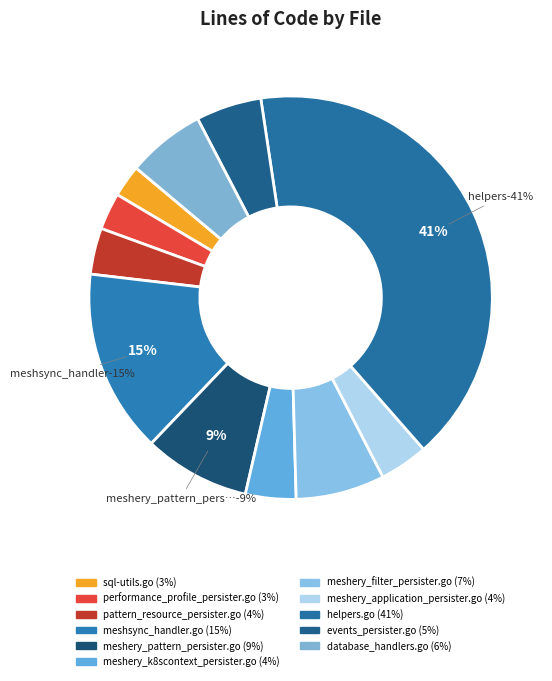

Approximately how many times larger is the value at pattern_resource_persister.go compared to database_handlers.go?

0.6